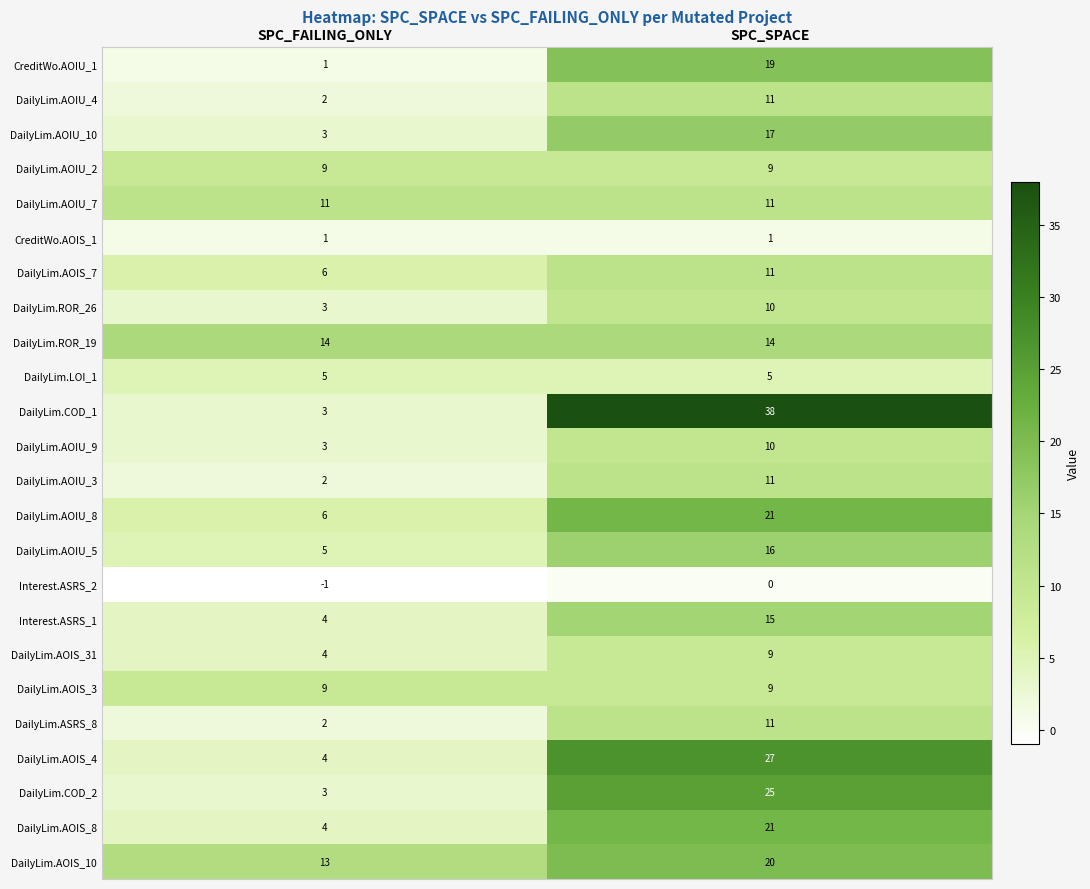

What is the approximate value of DailyLim.AOIS_8 at SPC_SPACE, to the nearest 10?

20